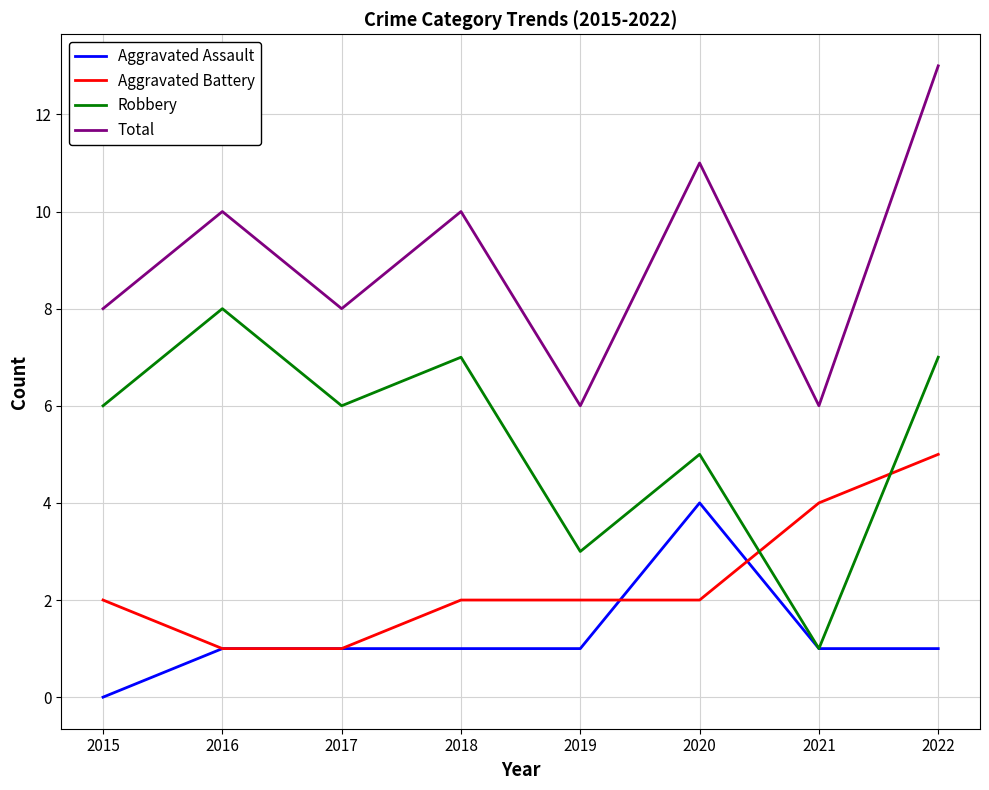

At which category does Total reach its first local valley?

2017